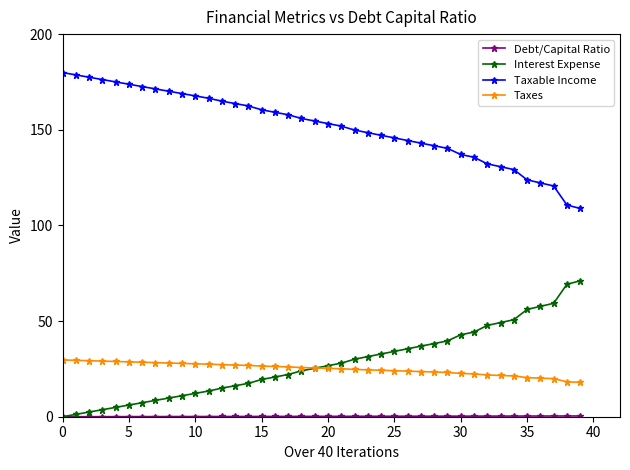

True or false: Interest Expense and Taxable Income intersect in this chart.

False